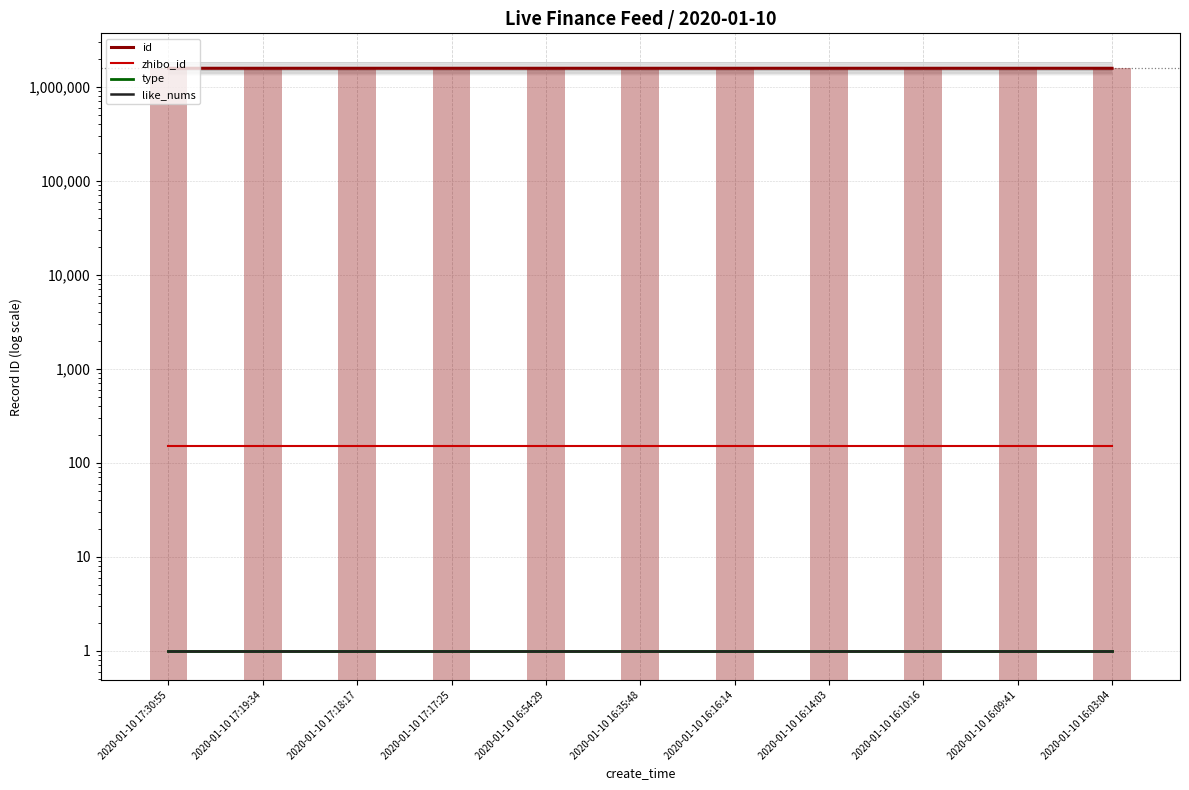

Which series has the largest range (max minus min)?

id